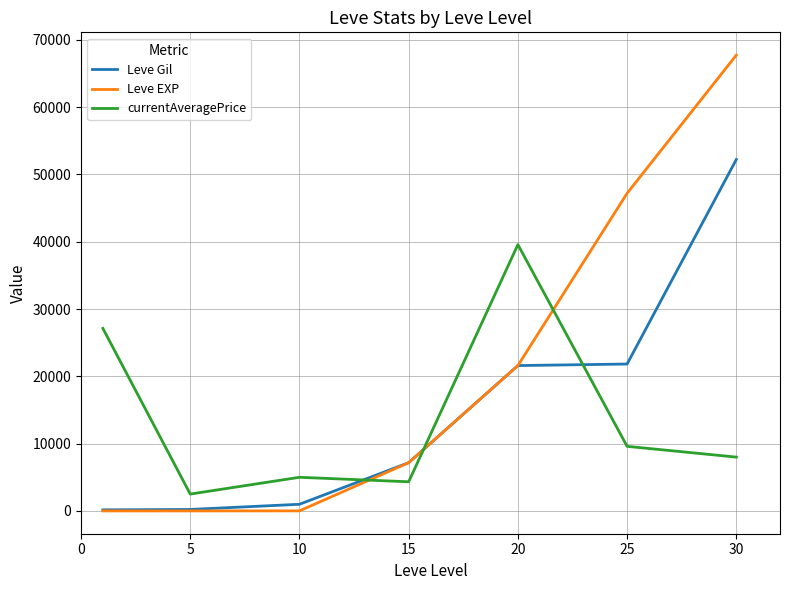

Which series has the widest spread of values?

Leve EXP